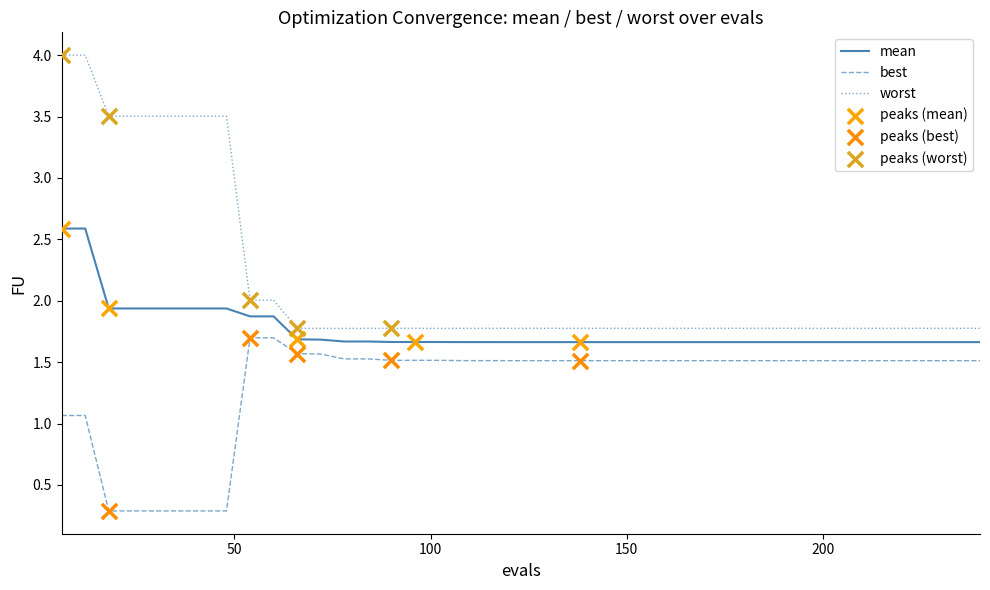

True or false: worst and best intersect in this chart.

False